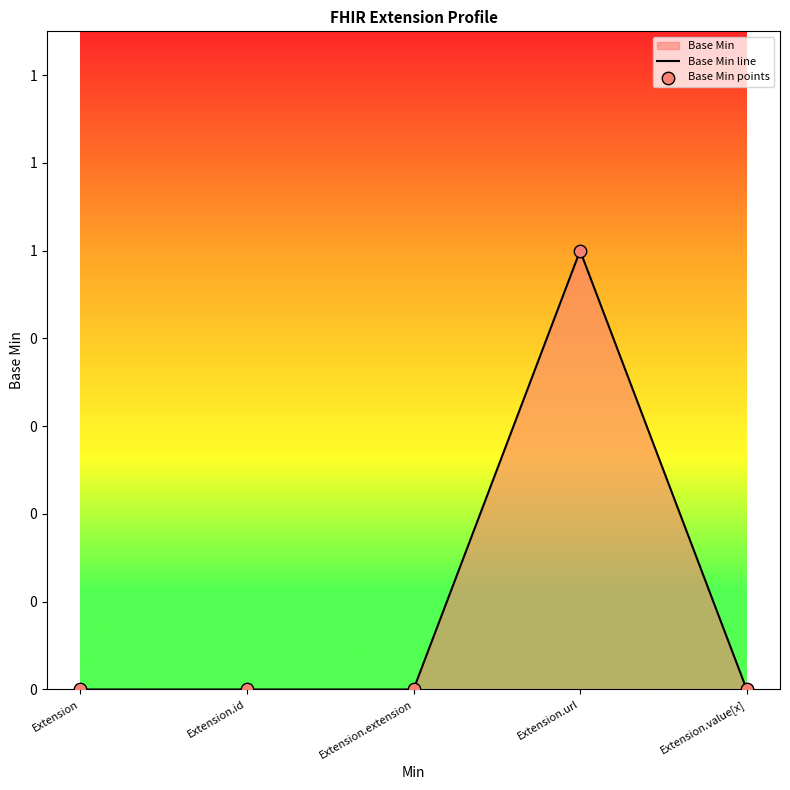

Which series has the largest total across all categories?

Base Min line